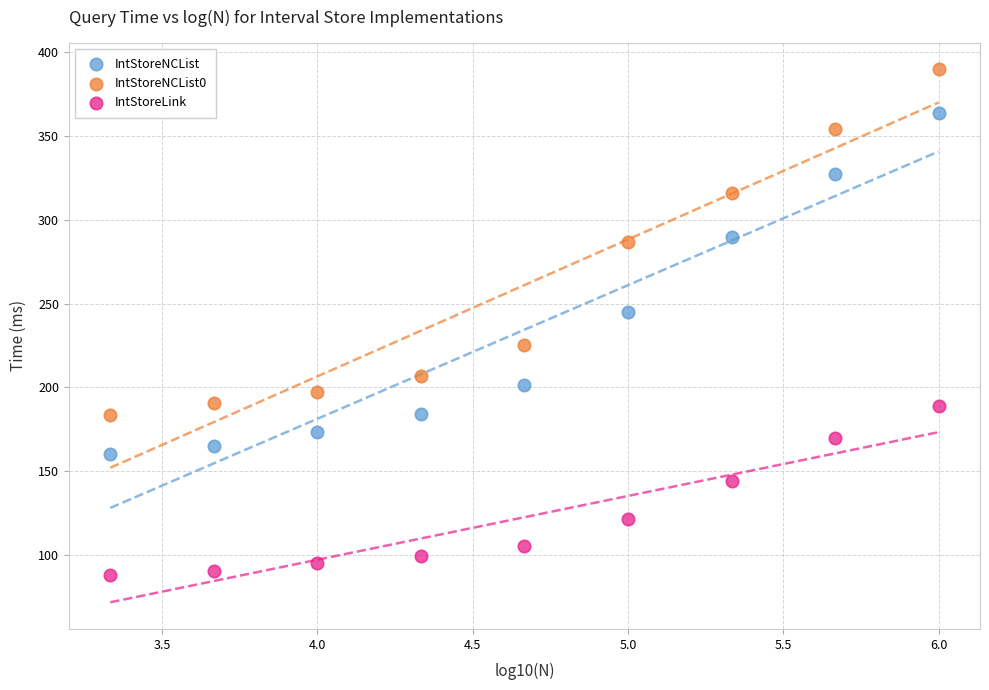

Across all series, what Y value is closest to 238?

244.8